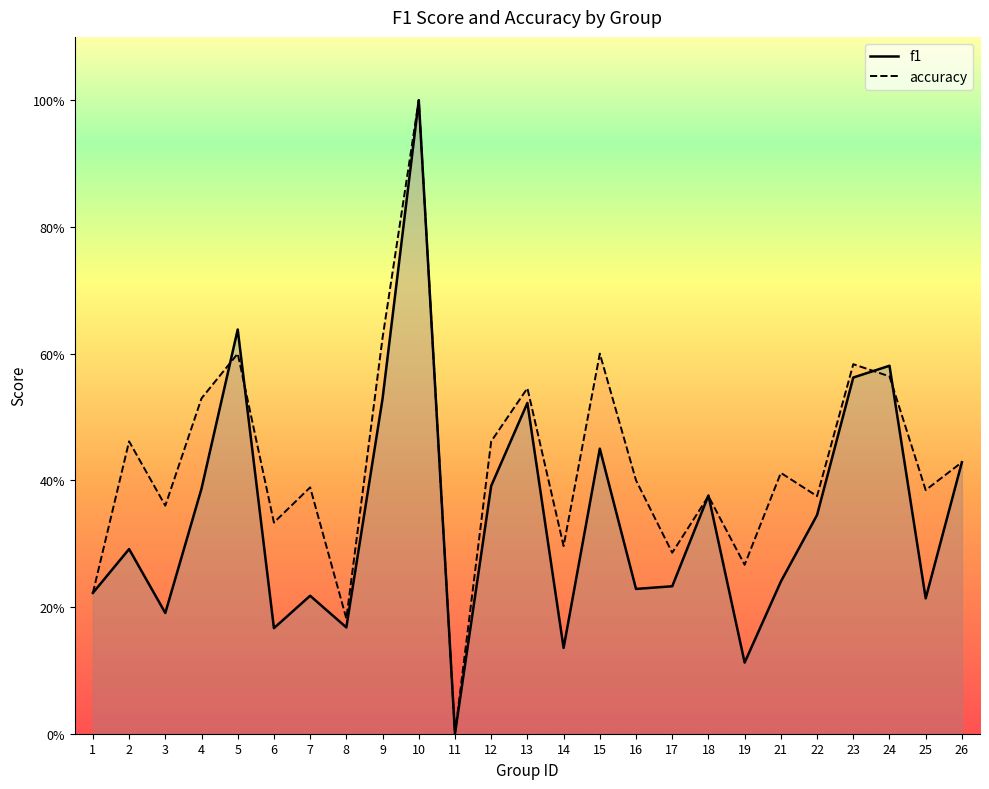

How many positive values does the f1 series have?

24